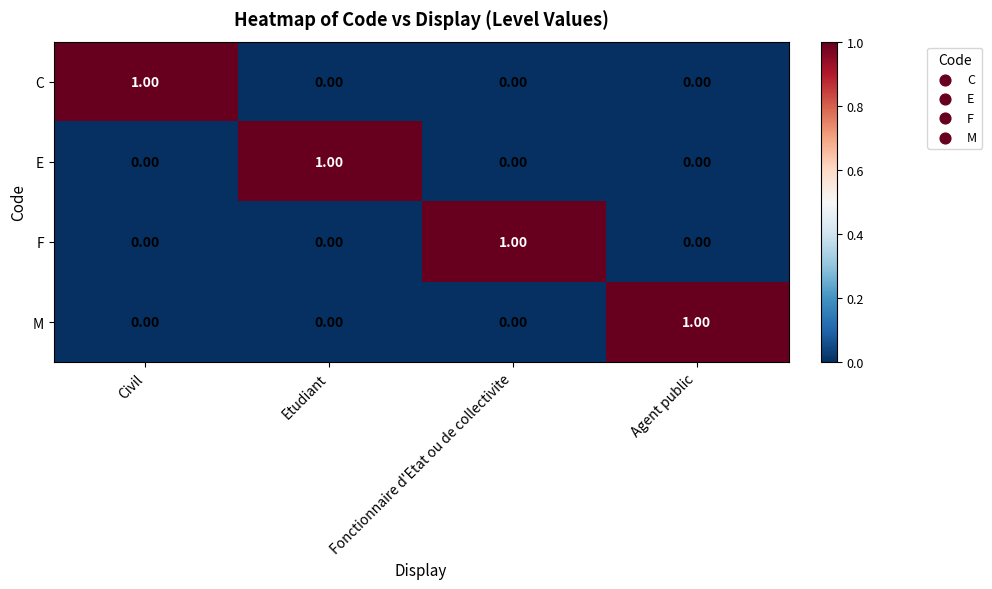

How many data points does each series have?

4